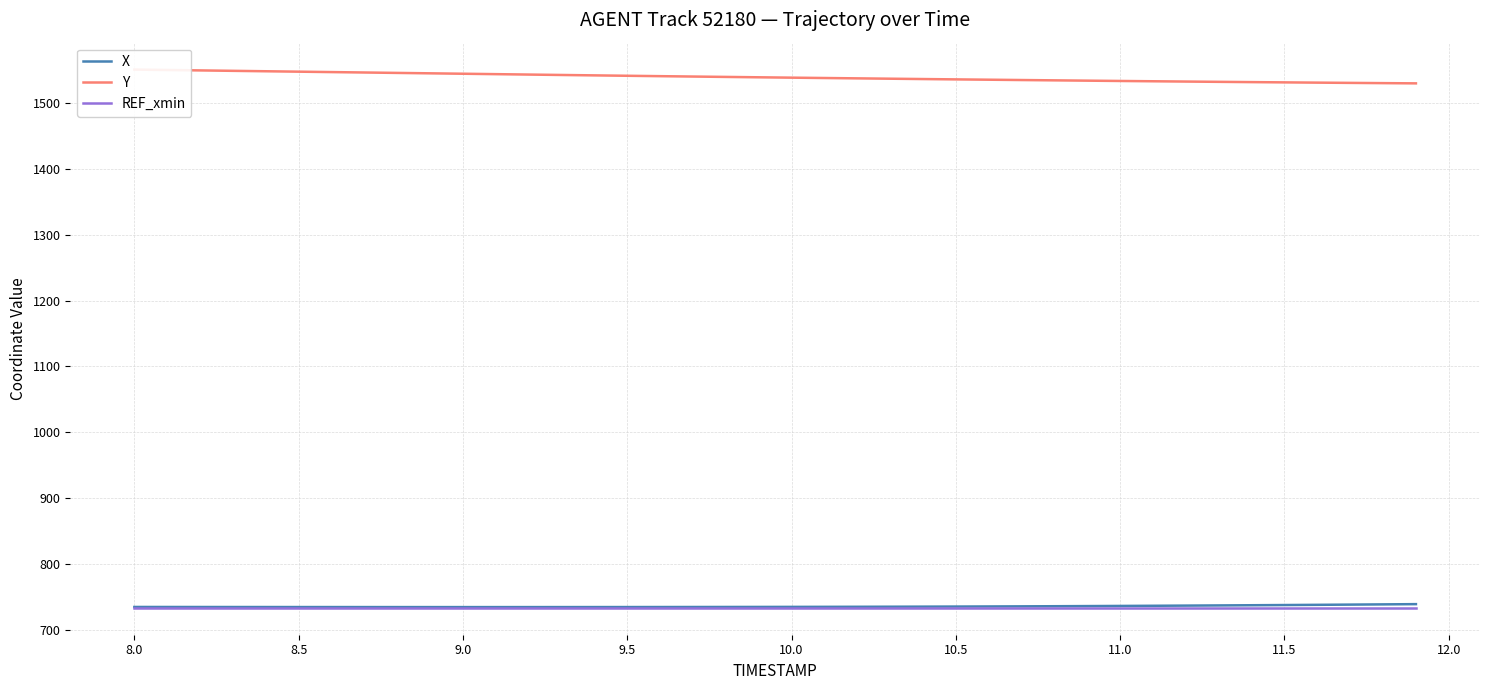

What is the minimum value for Y?

1530.1